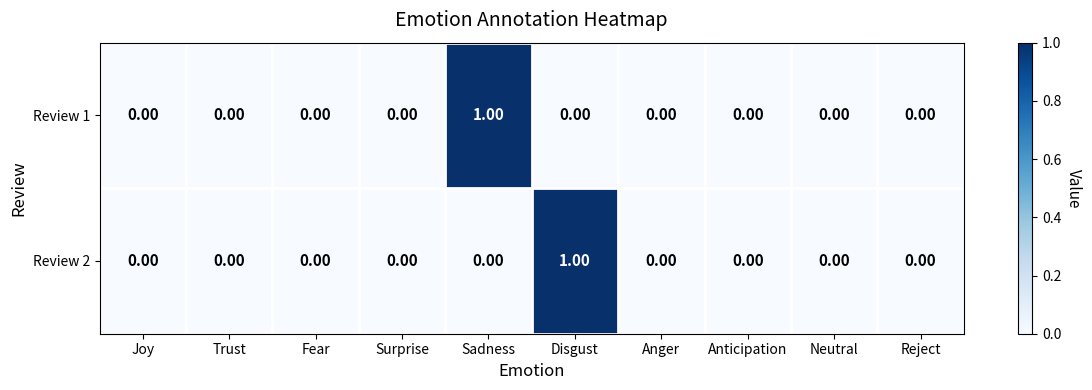

At which label does Review 1 reach its peak?

Sadness